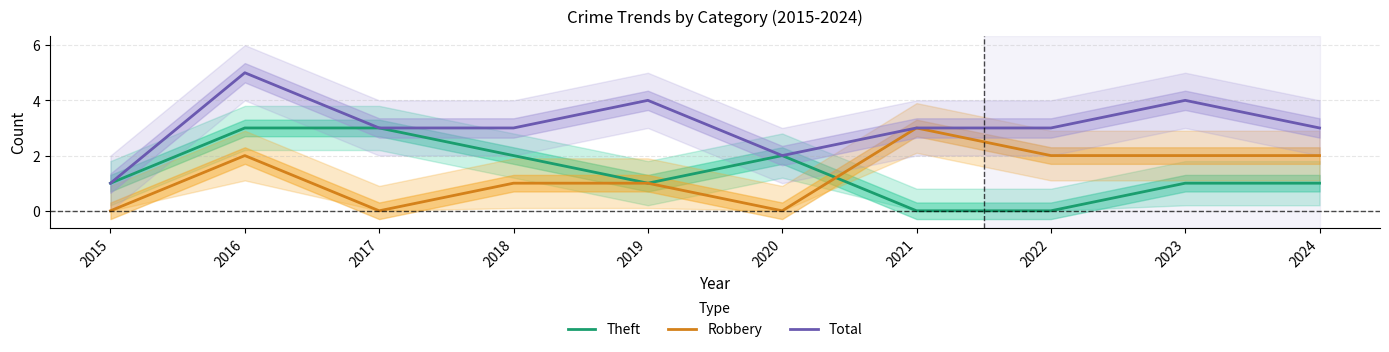

Does the chart have visible grid lines?

Yes